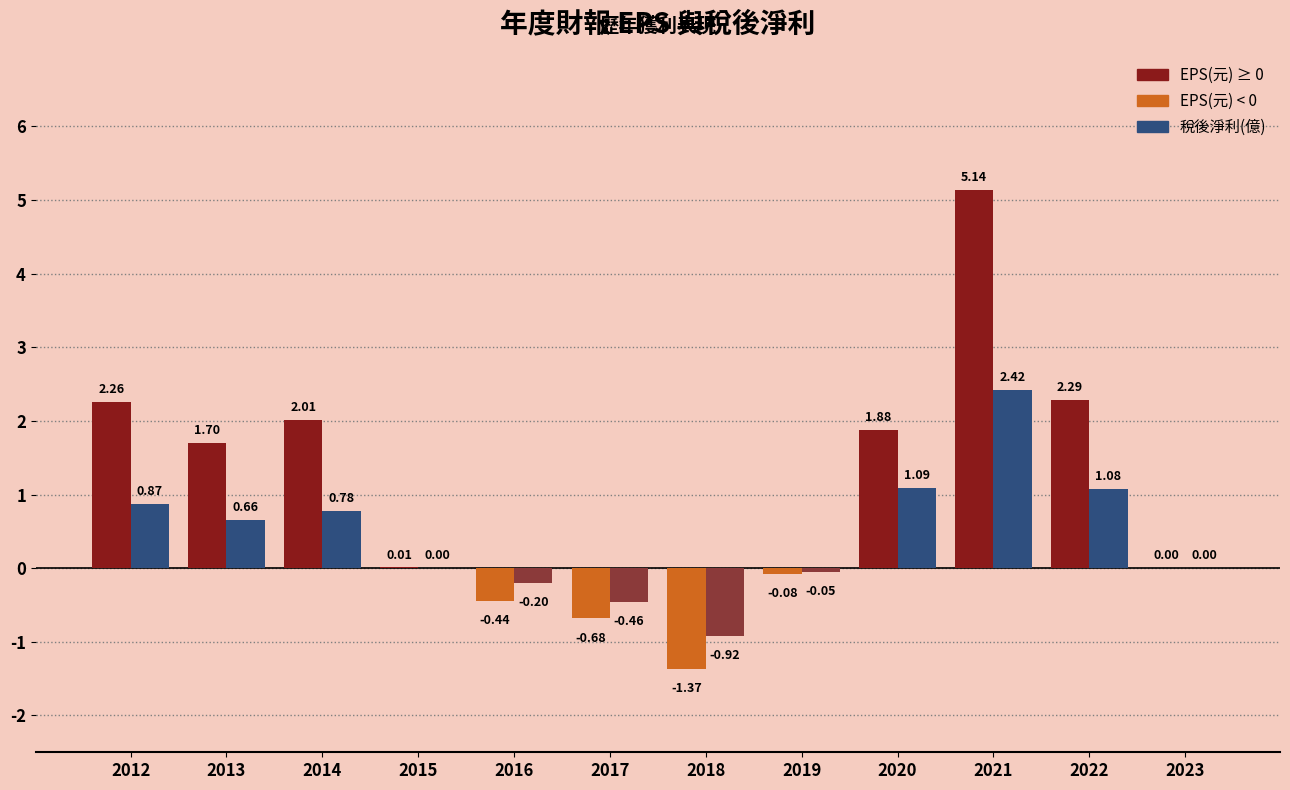

At which category is the sum across all series the highest?

2021